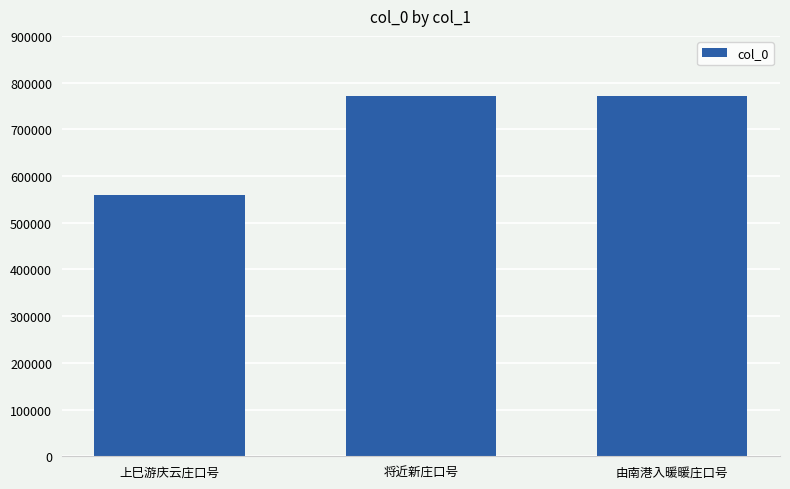

What is the label of the 3rd bar from the left?

由南港入暖暖庄口号